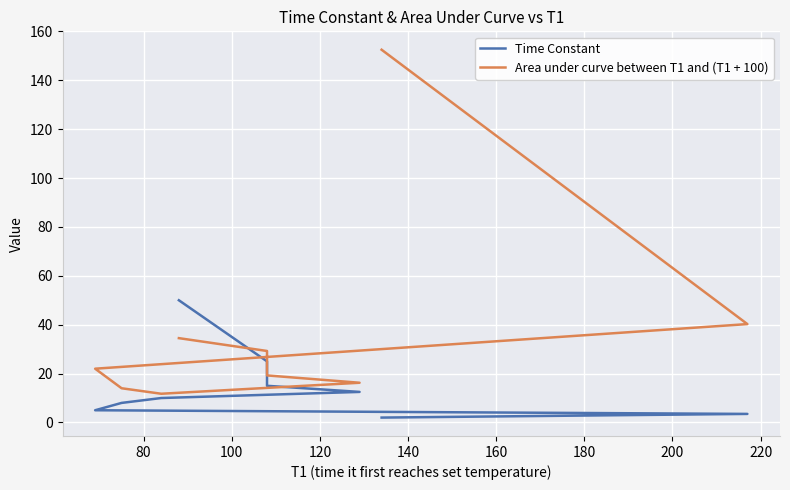

Count the number of categories in the chart.

9